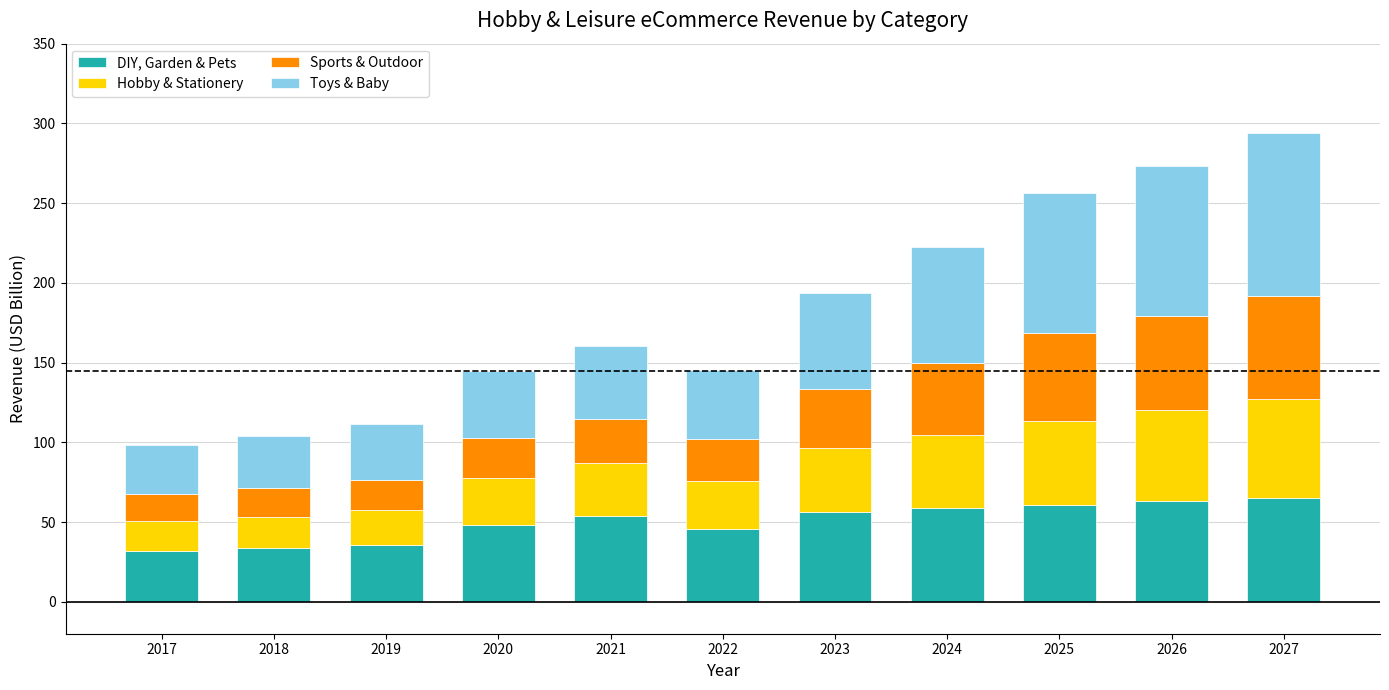

What is the difference between the DIY, Garden & Pets values at 2019 and 2024?

23.0